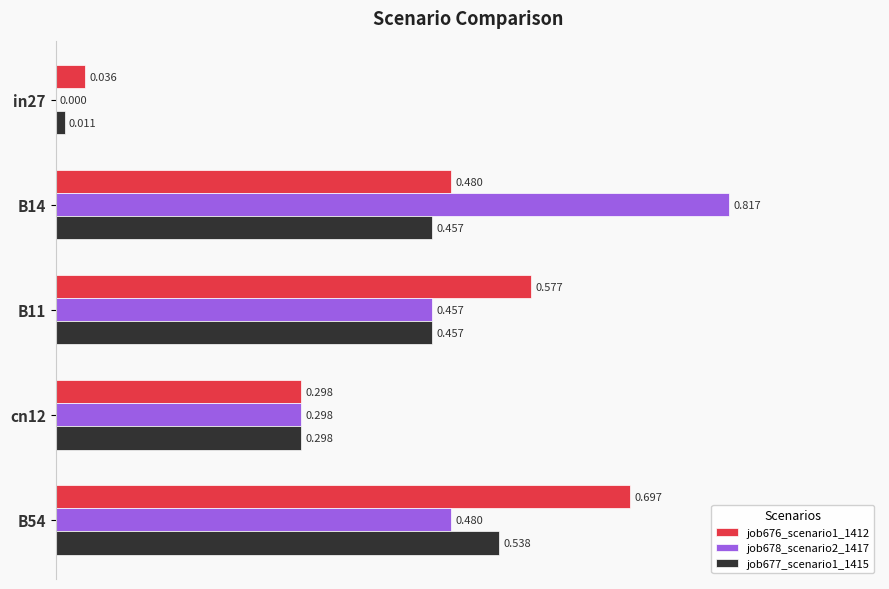

Is the value of job678_scenario2_1417 at B11 greater than the value of job677_scenario1_1415 at in27?

Yes